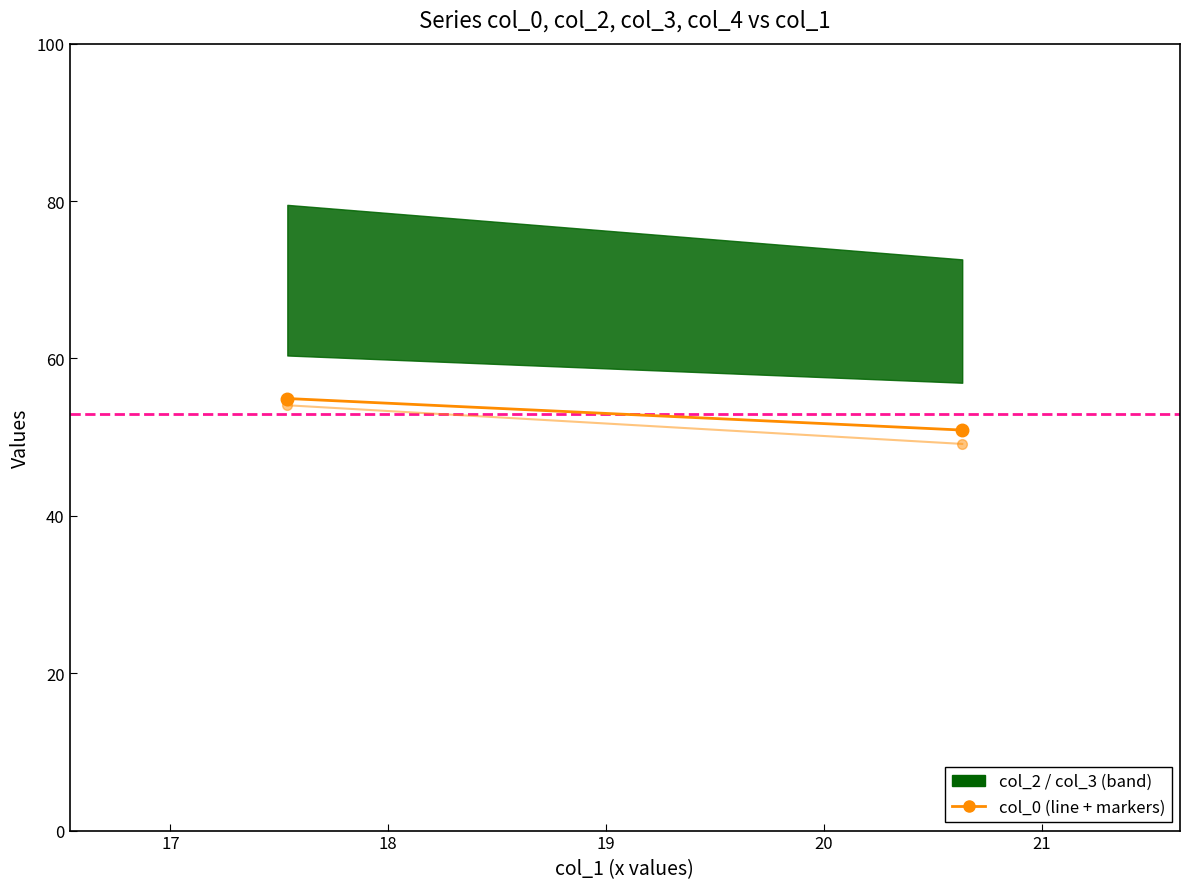

How many data points in col_0 (orange line) are above 54?

1